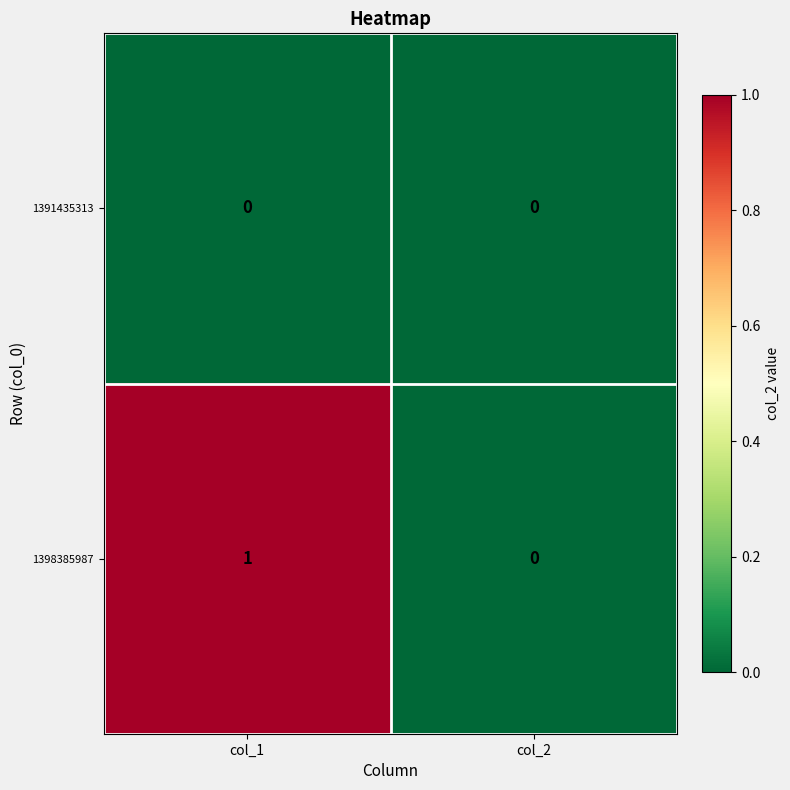

How many categories are shown in the chart?

2